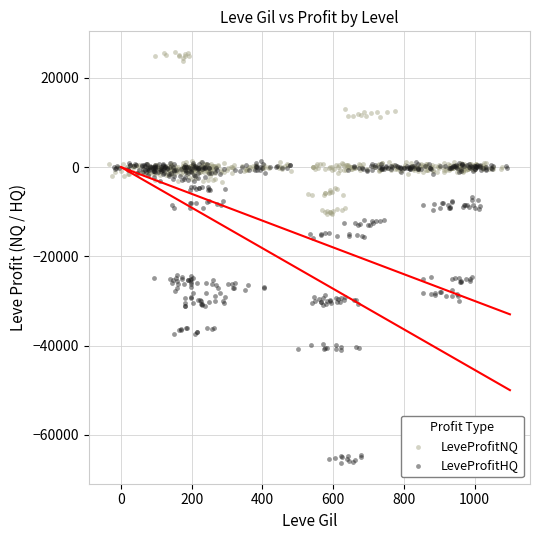

What are all the series names shown in the legend?

LeveProfitNQ, LeveProfitHQ